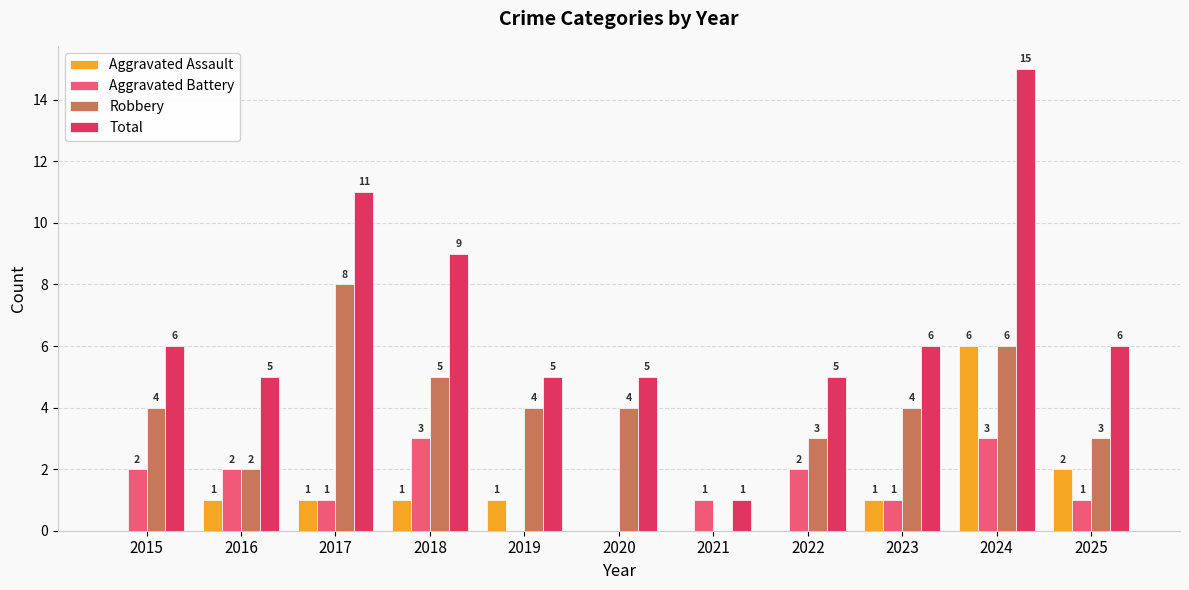

Between 2017 and 2019, which series saw the biggest shift?

Total